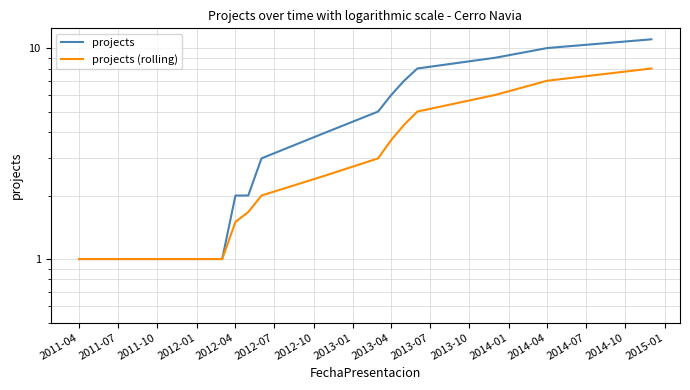

Rank the series at 2012-04 from lowest to highest value.

projects (rolling), projects